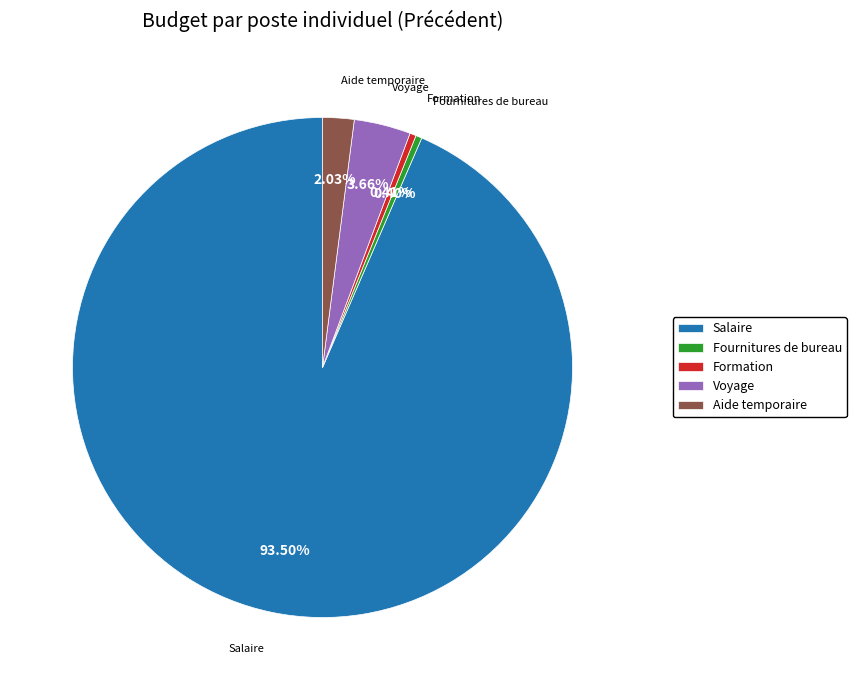

How many slices are in this pie chart?

5